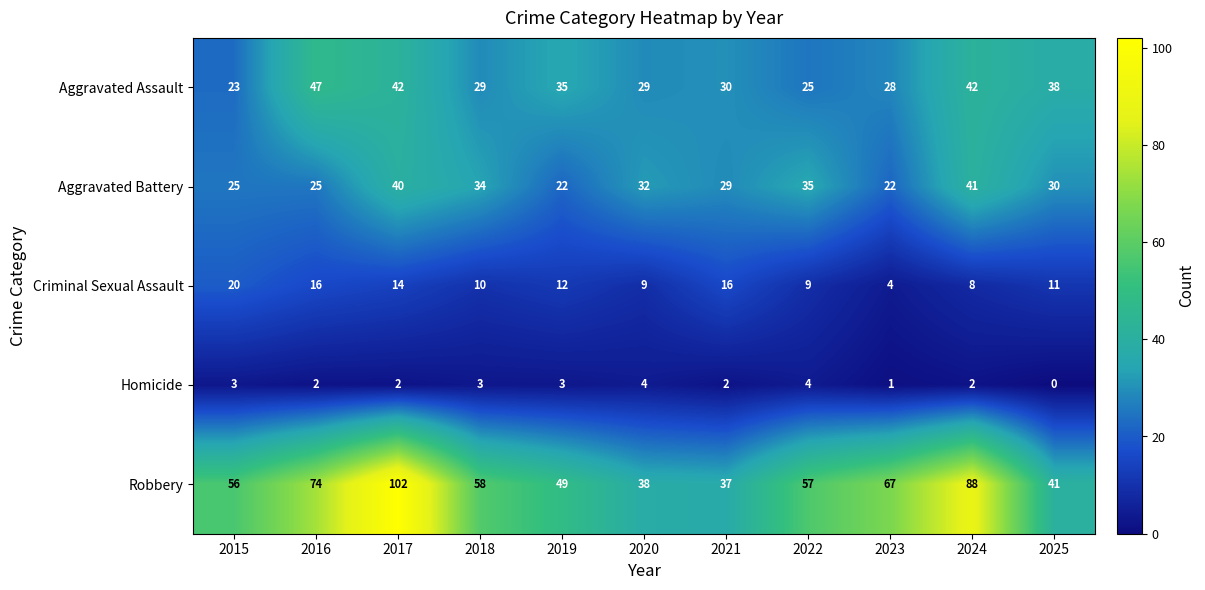

Where is Robbery nearest to the value 69?

2023